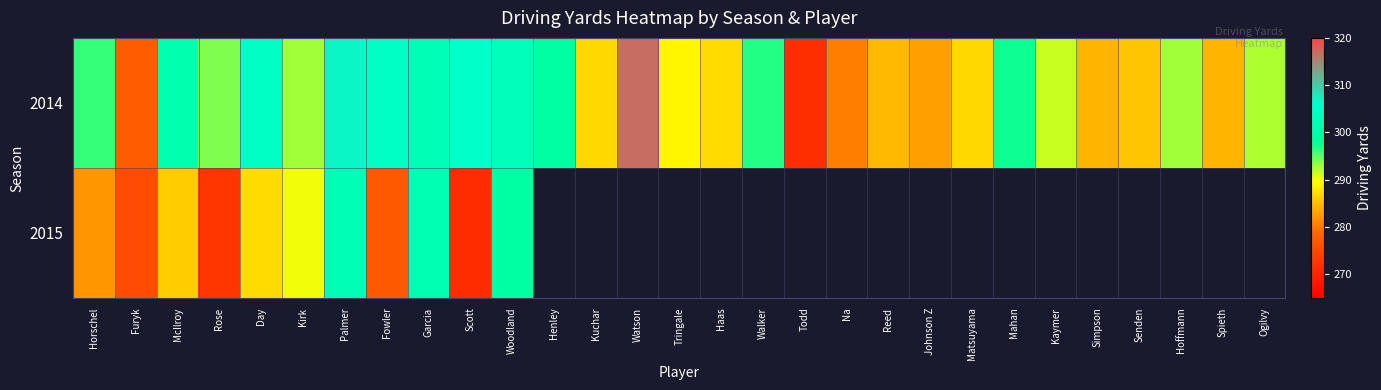

What value does the 2014 series have at Kirk?

292.9